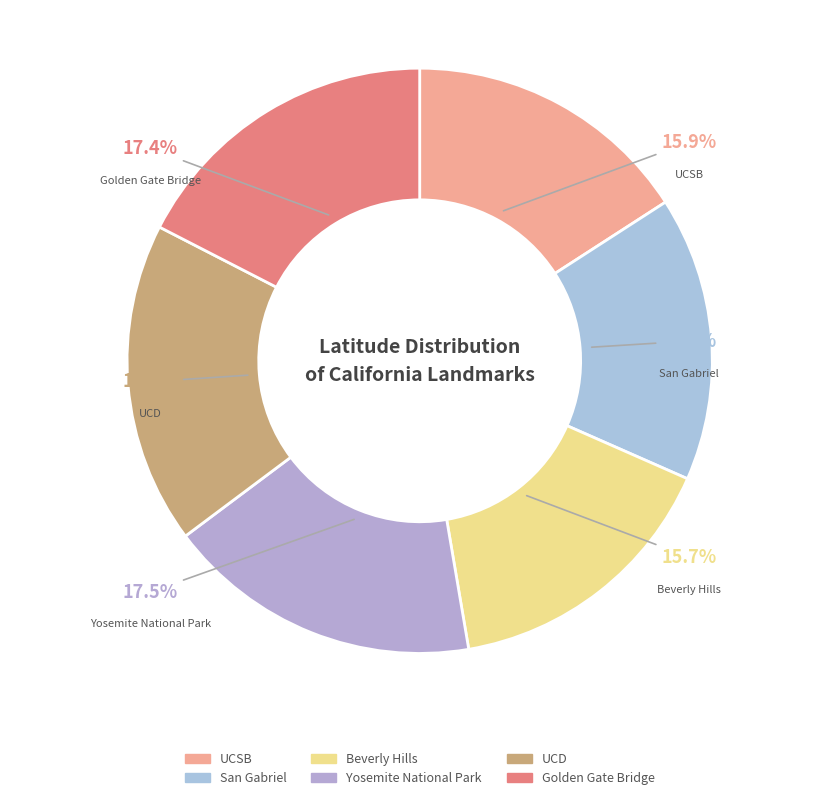

To the nearest percent, what portion does Golden Gate Bridge represent?

17%